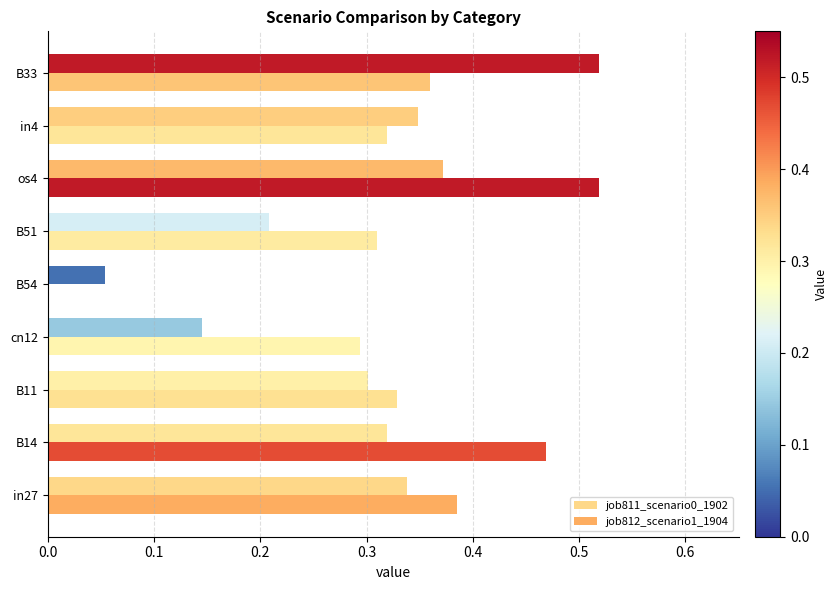

What is the maximum value shown in the chart?

0.5